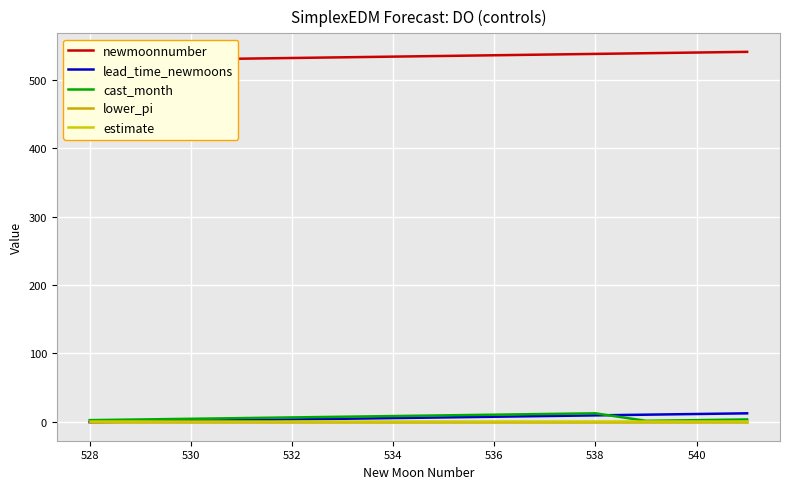

What is the average value of the lead_time_newmoons series?

5.5